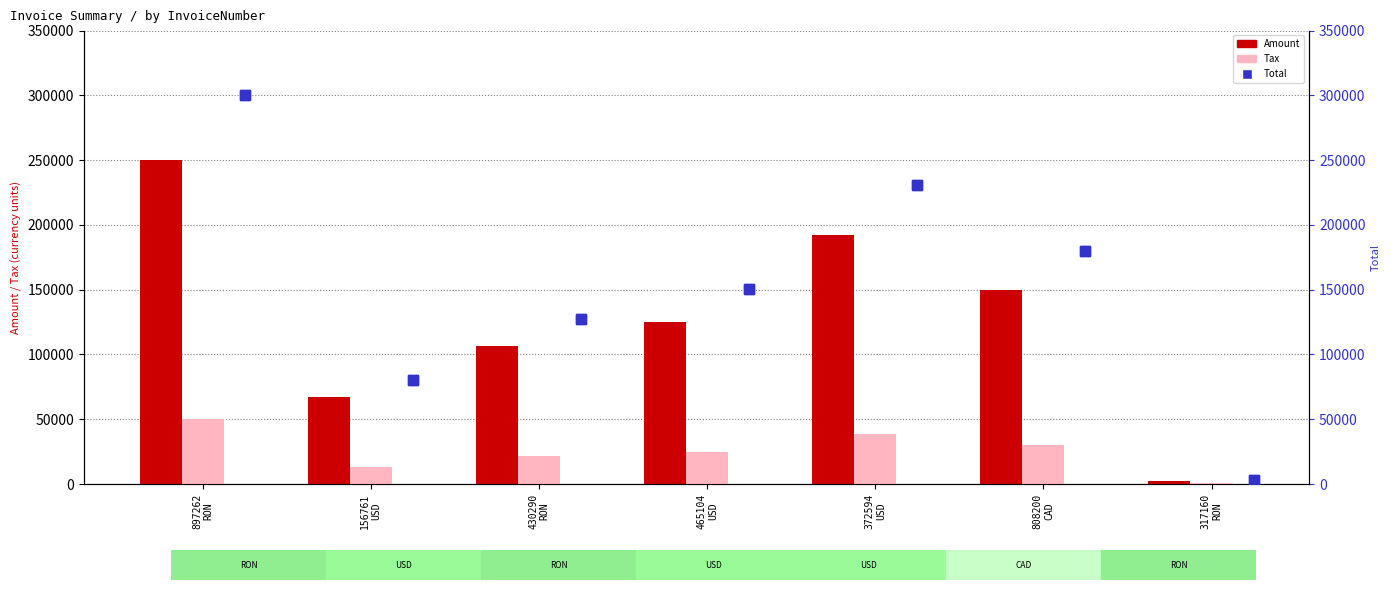

What position from the right is 808200
CAD?

2